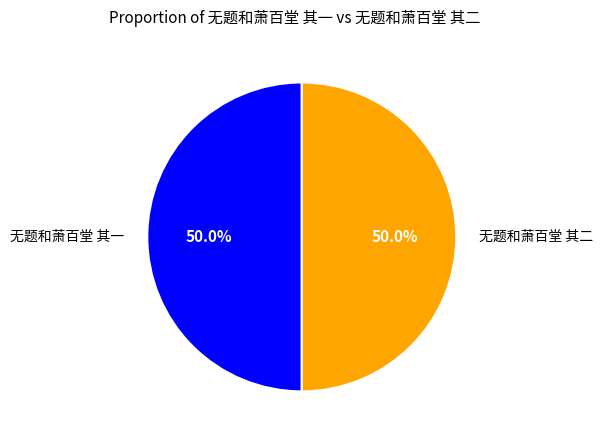

Is the sum of 无题和萧百堂 其二 and 无题和萧百堂 其一 greater than half?

Yes